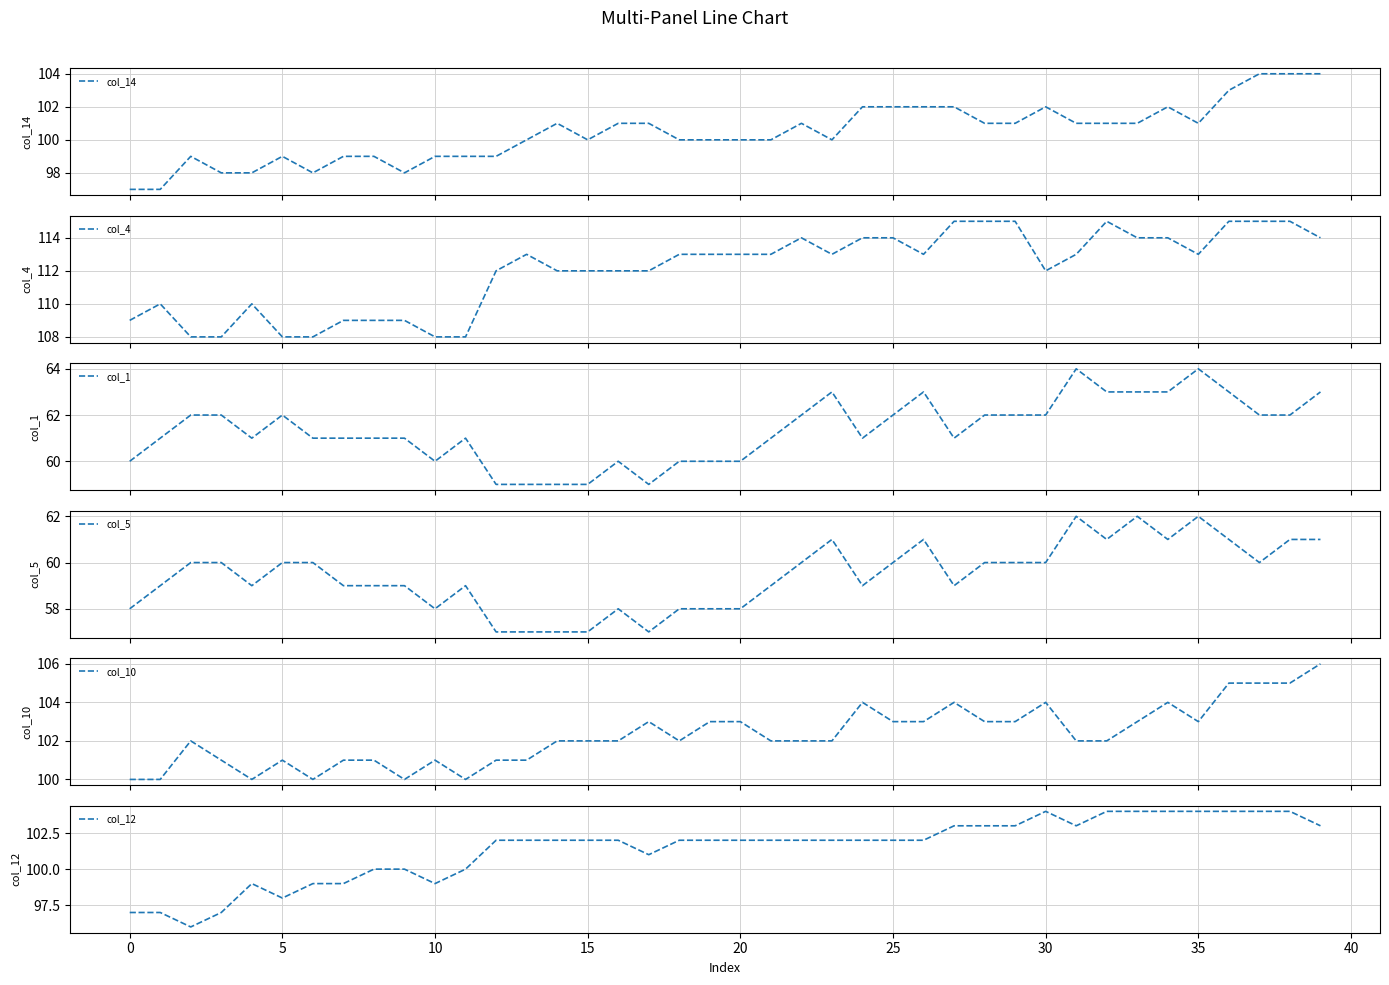

Is it true that col_12 equals 97 at 0?

True